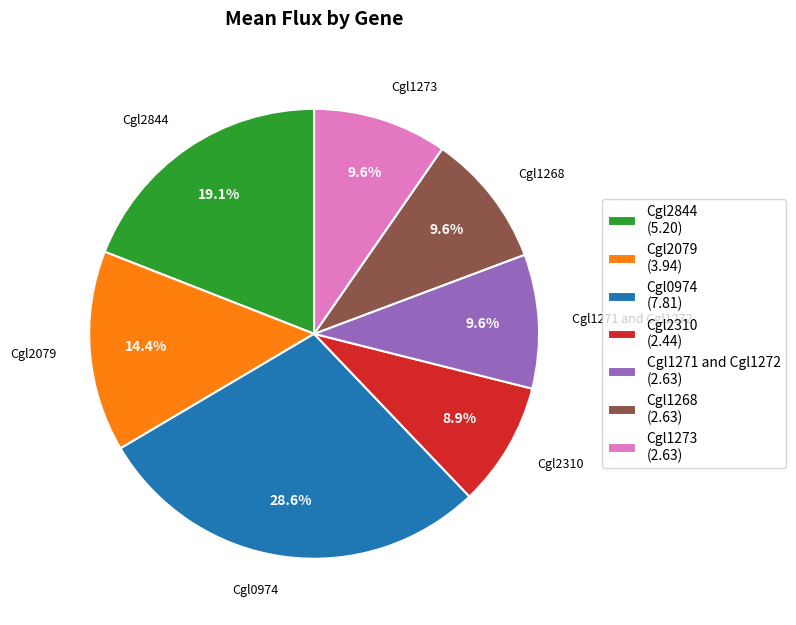

Which slice is the largest?

Cgl0974